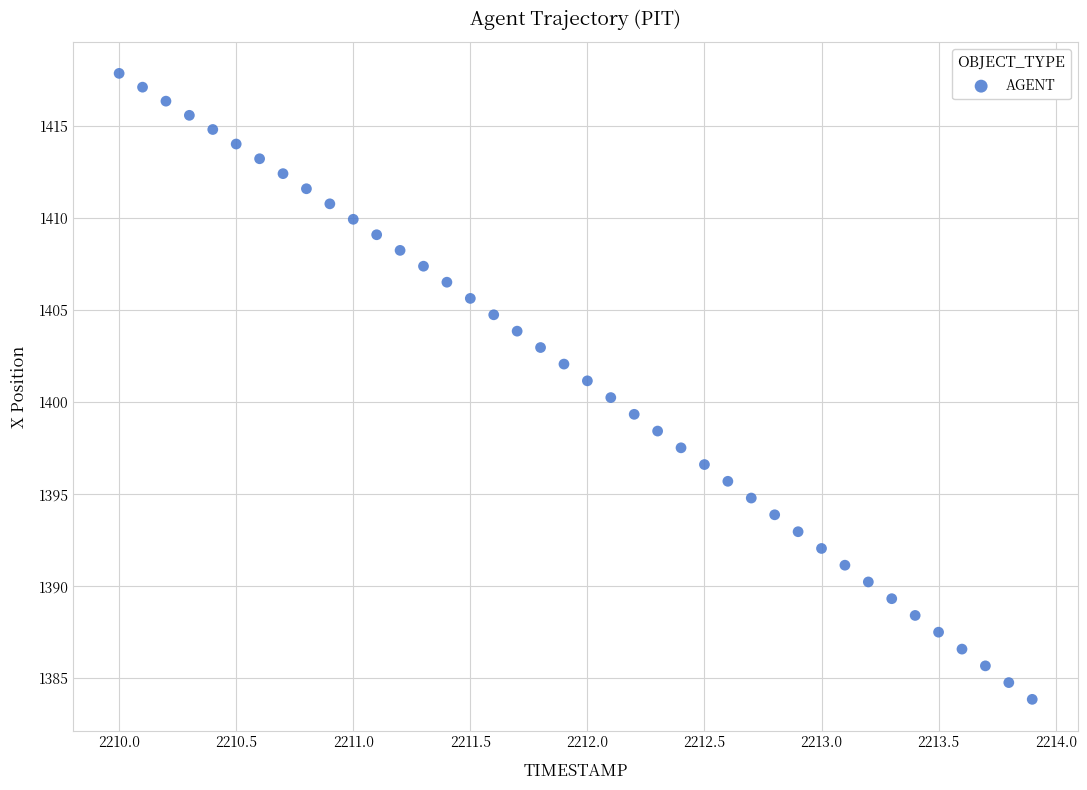

What is the range of X values (max minus min)?

3.9